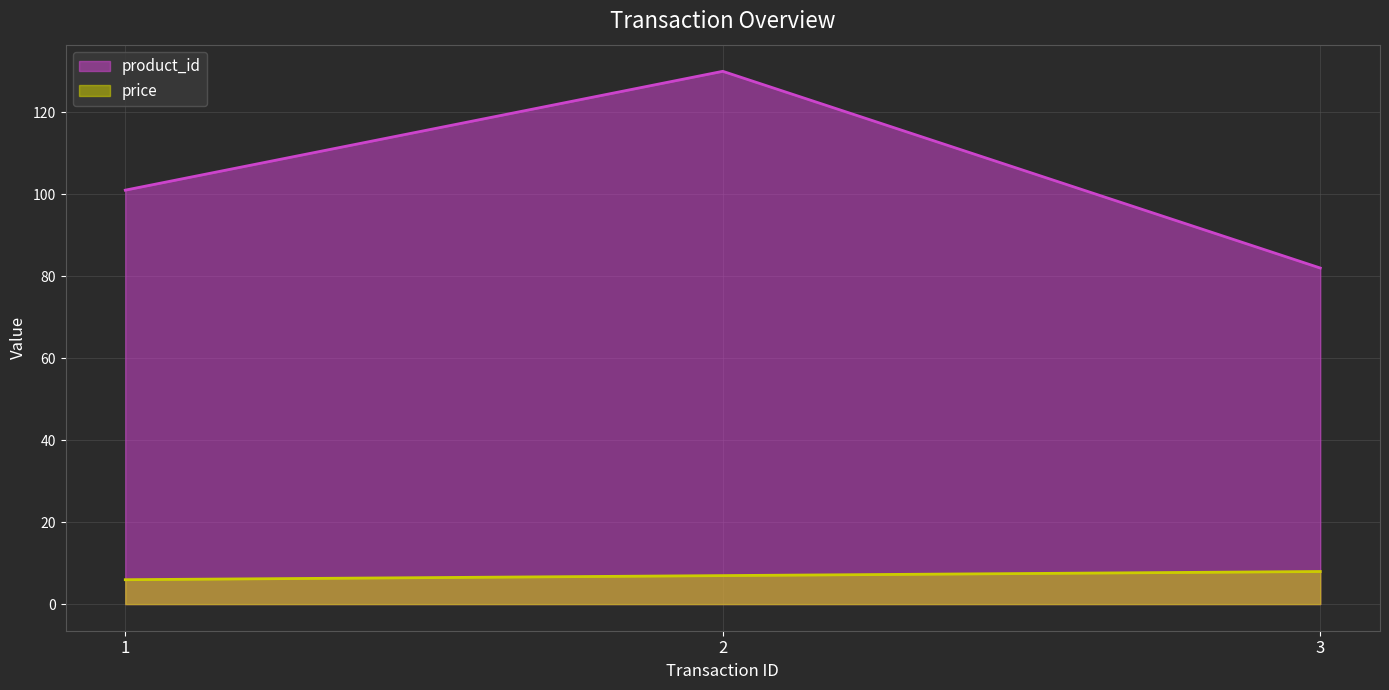

What is the value of the price point at the 1st from the left?

6.0